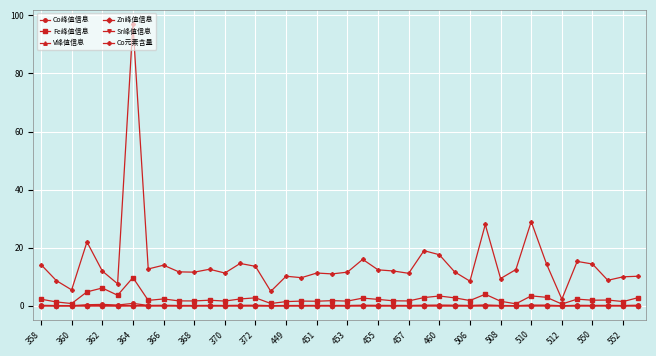

Which series has the largest total across all categories?

Co元素含量